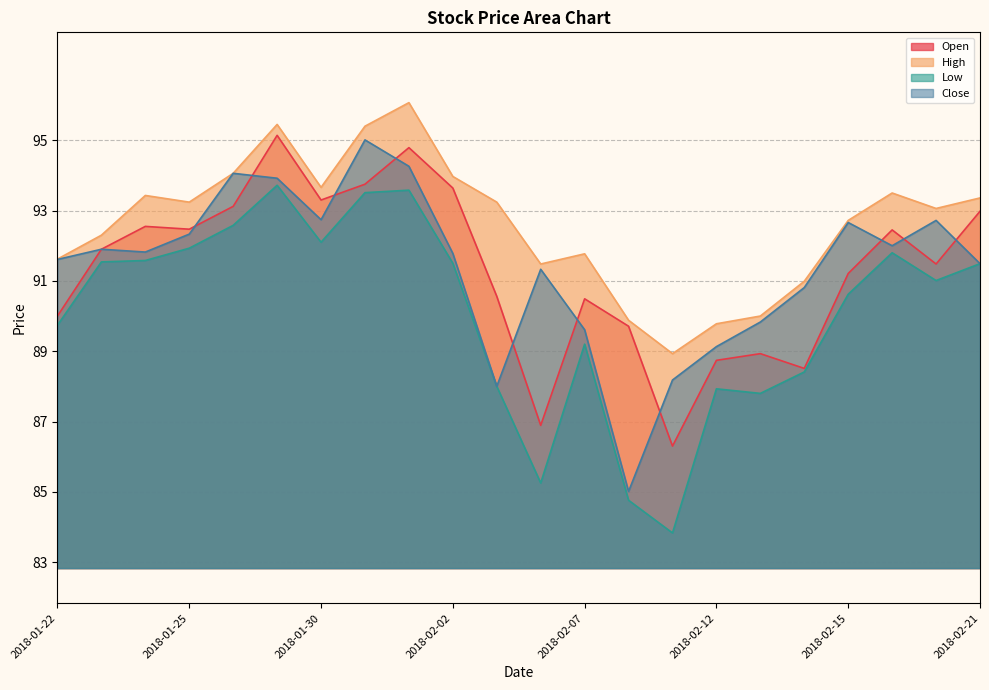

At which label does High first exceed 93?

2018-01-24